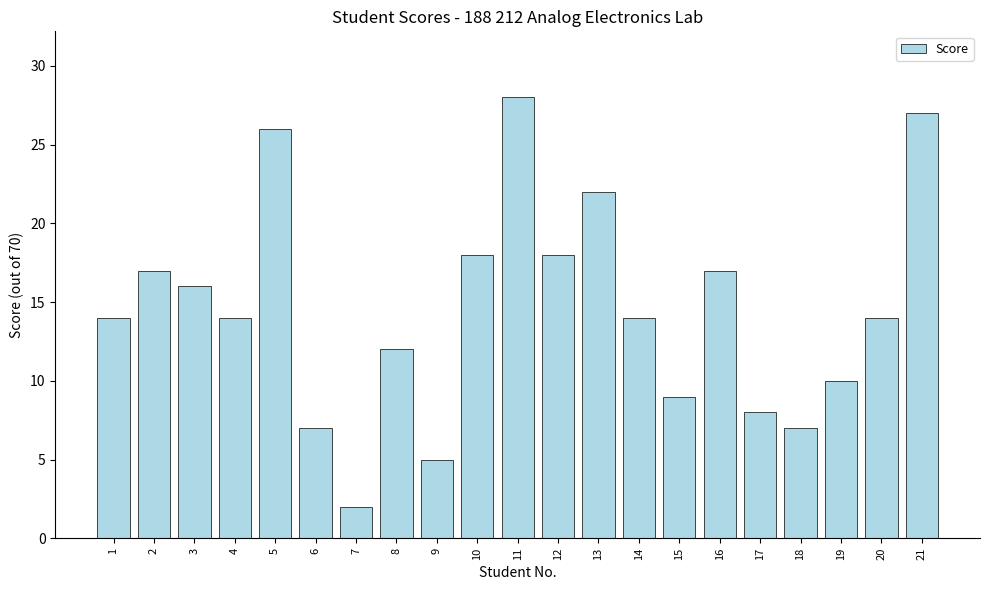

Which has a higher value, 1 or 13?

13